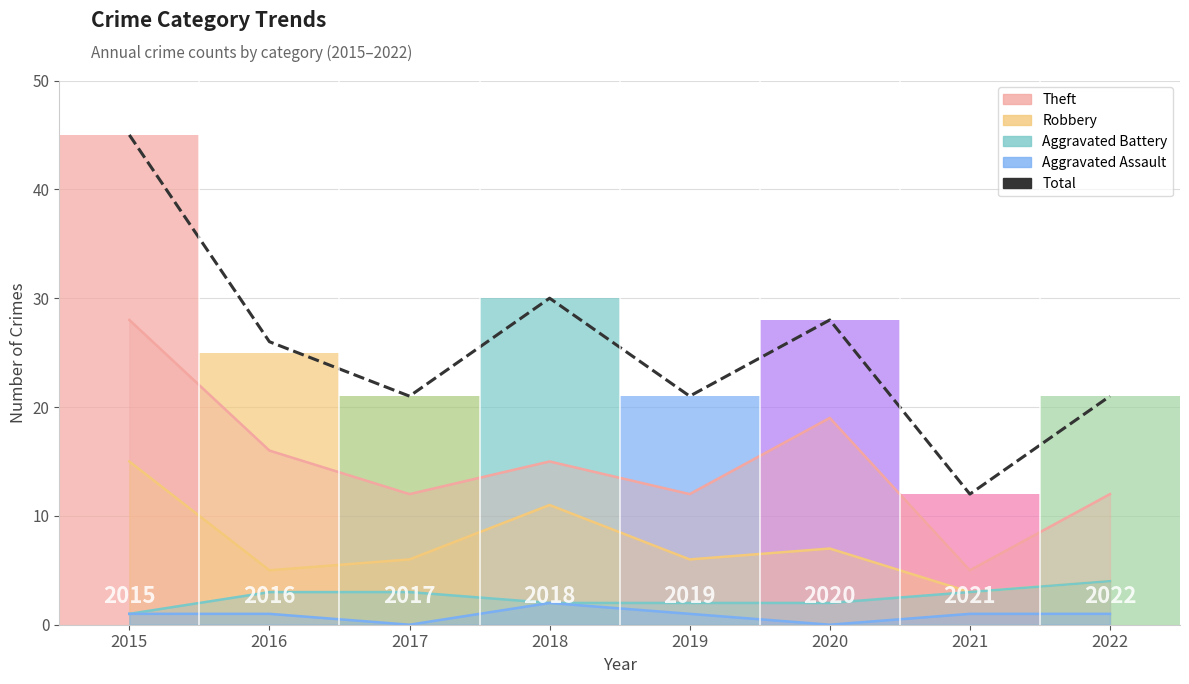

At which category is the sum across all series the highest?

2015